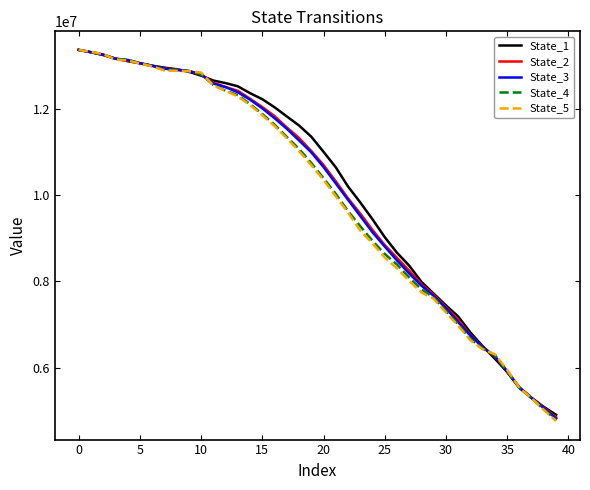

What is the average value of the State_3 series?

10056073.9